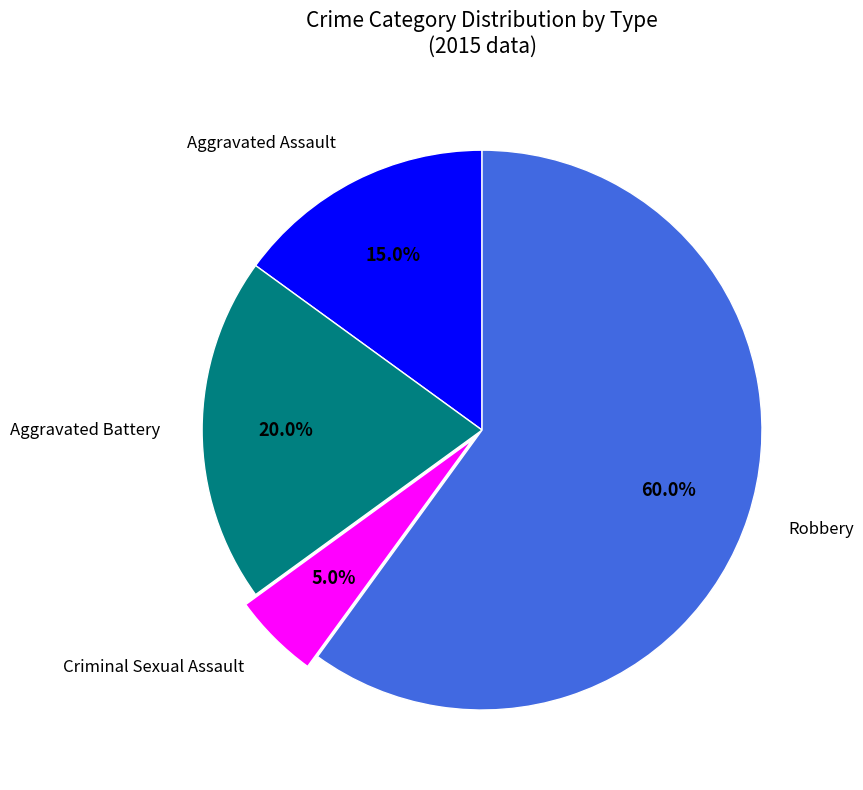

Combined, do Aggravated Battery and Criminal Sexual Assault account for over 50%?

No